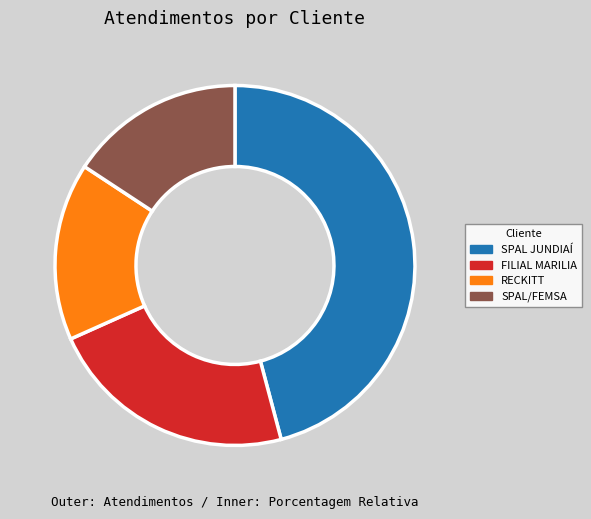

Count the number of slices in the pie.

4